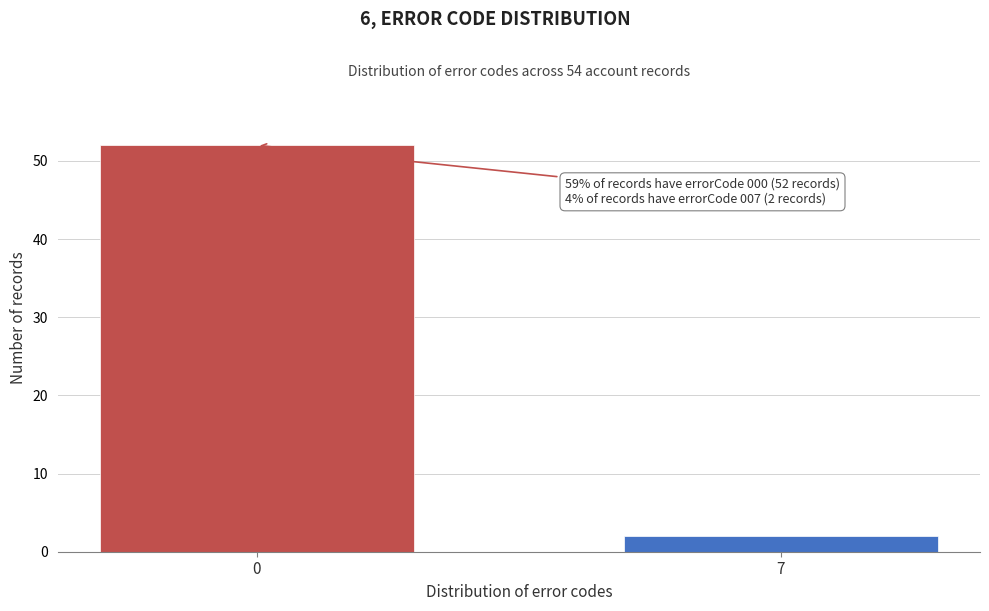

Reading left to right, list all the values displayed in this chart.

52	2